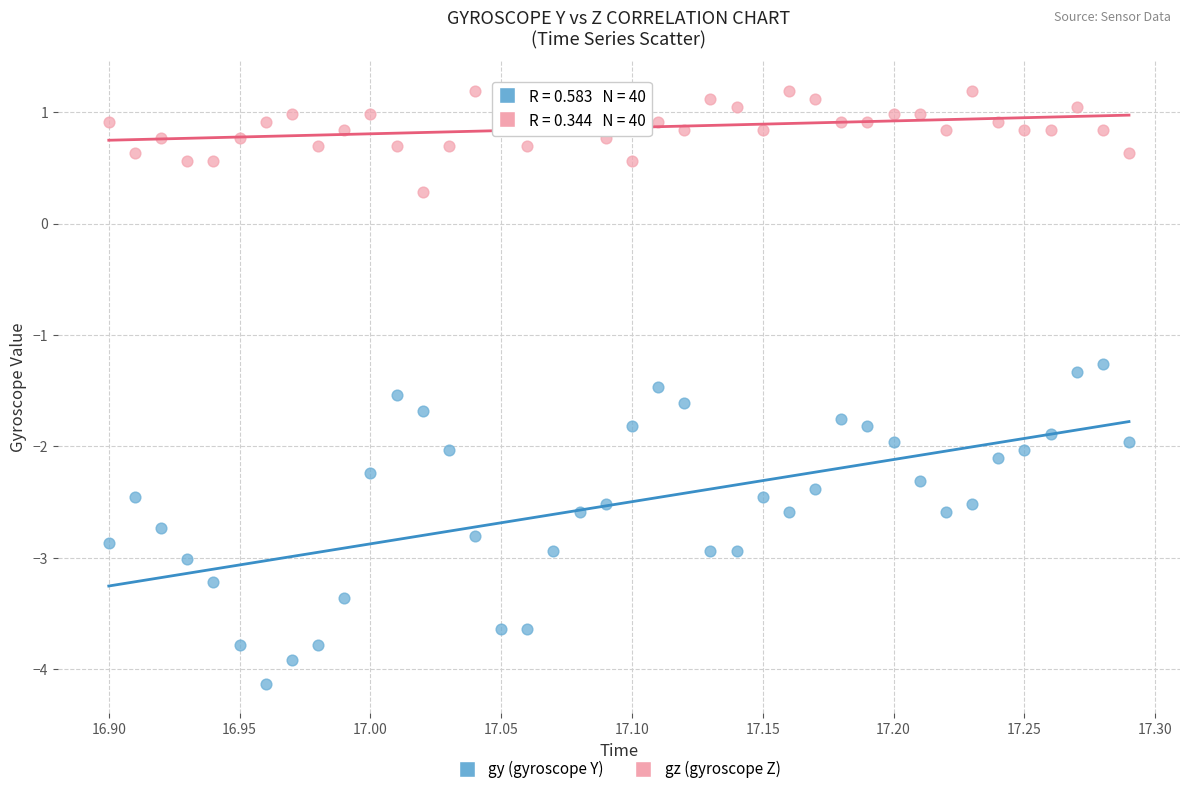

Which series reaches the minimum Y coordinate?

gy (gyroscope Y)